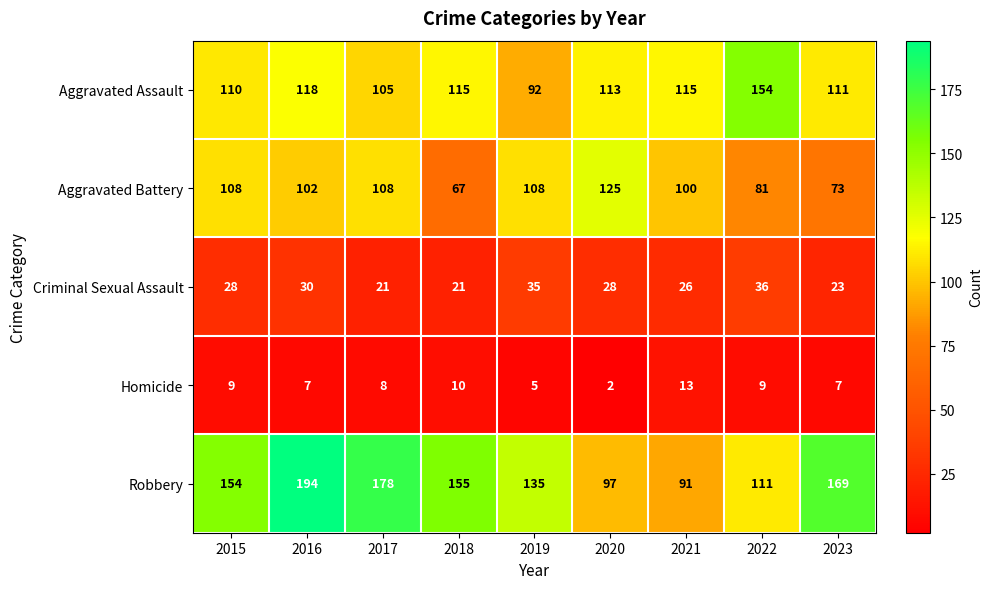

At which category is the sum across all series the highest?

2016